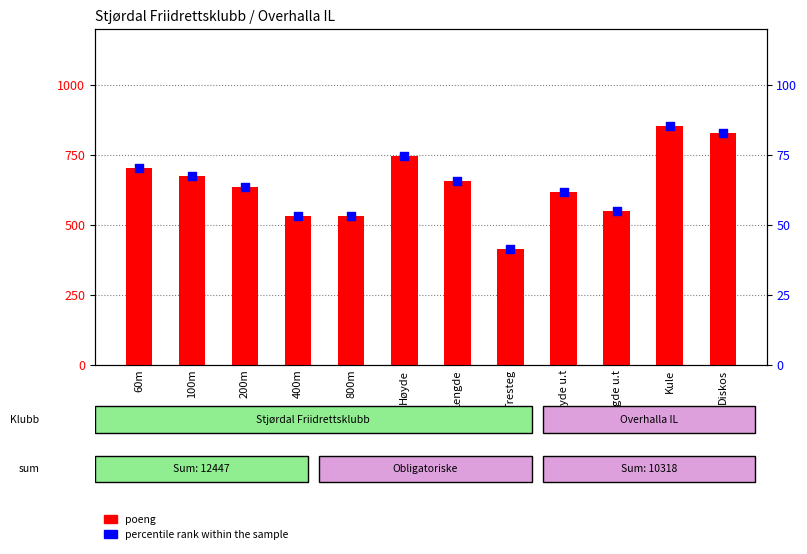

Which series has the largest total across all categories?

poeng